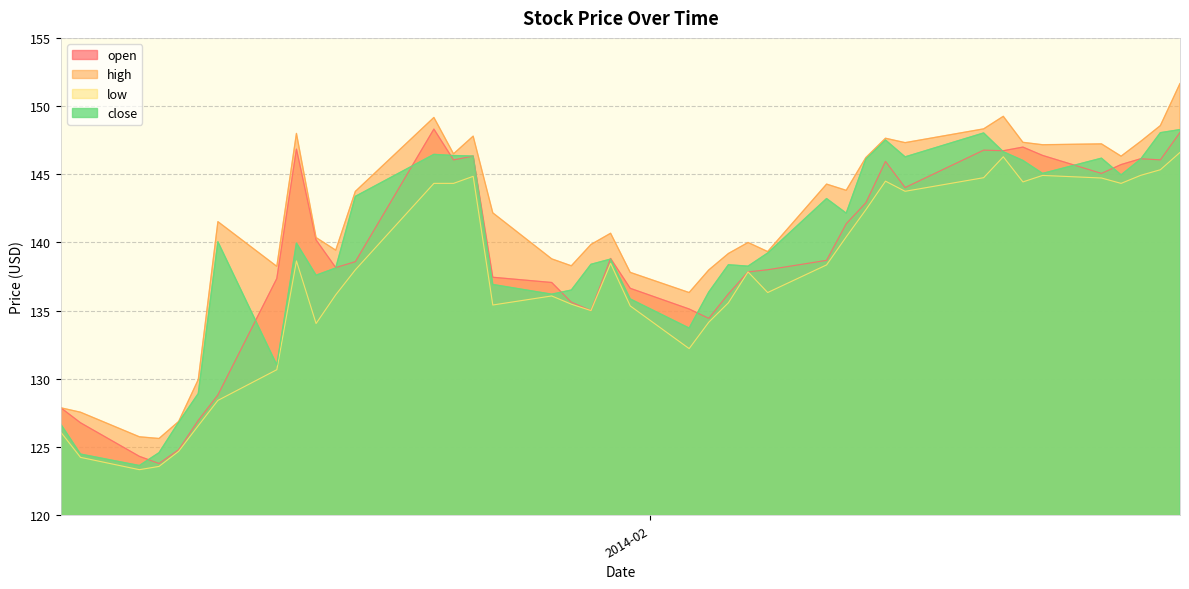

Read the low value at 2014-01-13.

130.7